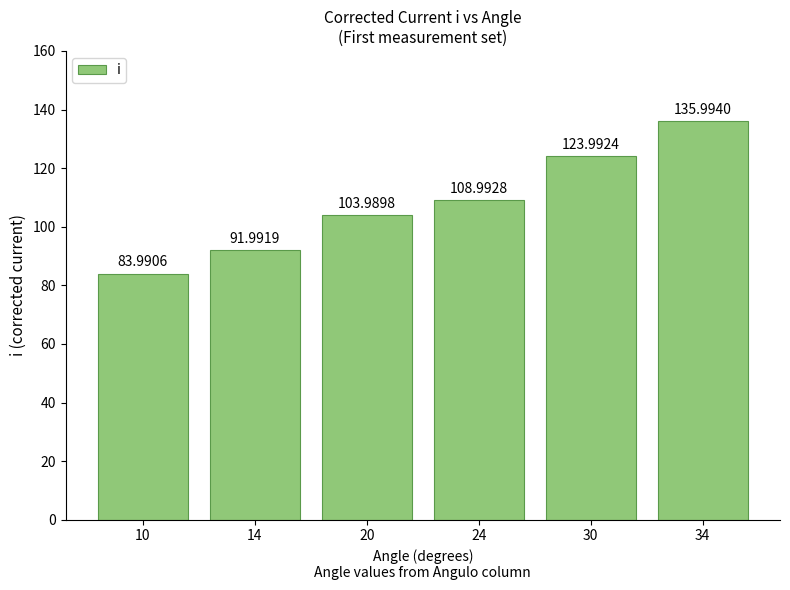

The chart shows a value of 136.0 at 34. True or false?

True